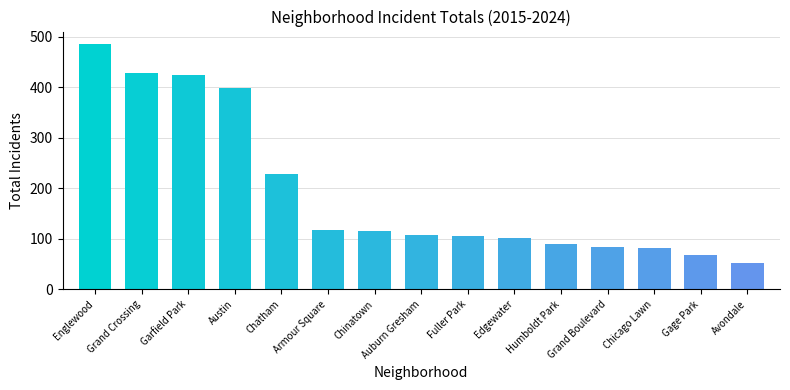

What is the difference between the maximum and minimum values?

435